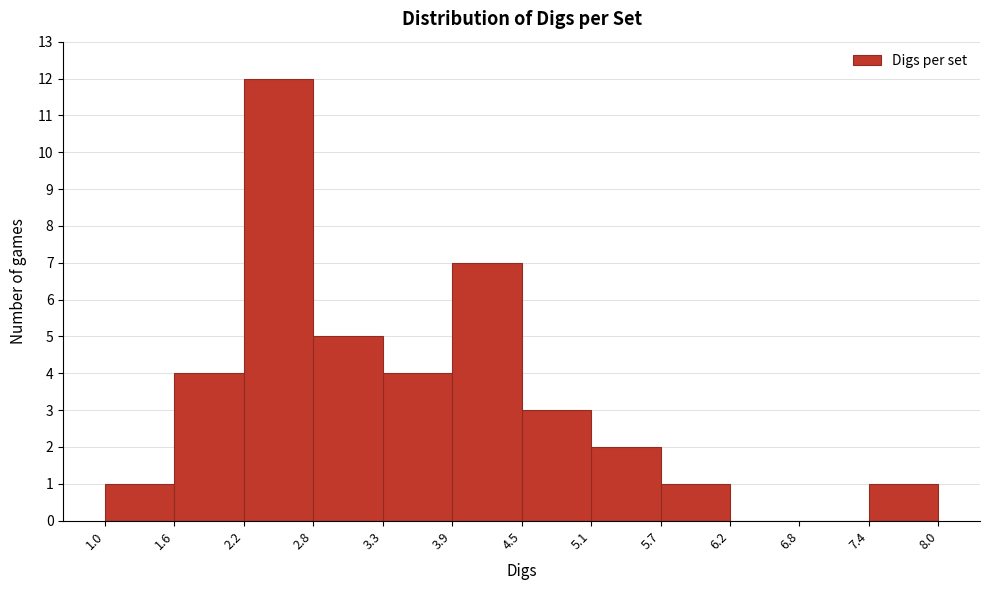

What is the height of the bar covering 2.8 to 3.3 on the x-axis? The values are not printed on the chart, so give them approximately, as read against the axis.

5